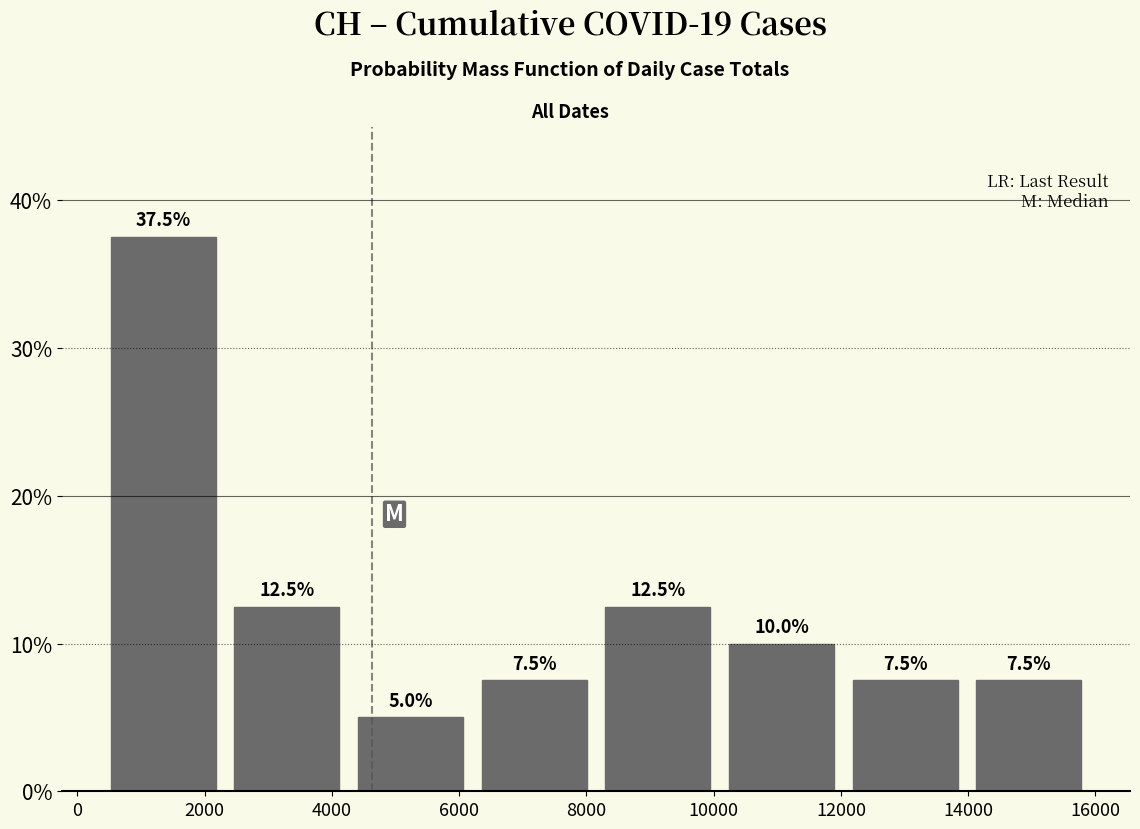

How tall is the bar that spans 10000 to 12000 on the x-axis? The bar edges are not printed on the chart, so give them approximately, as read against the axis.

10.0